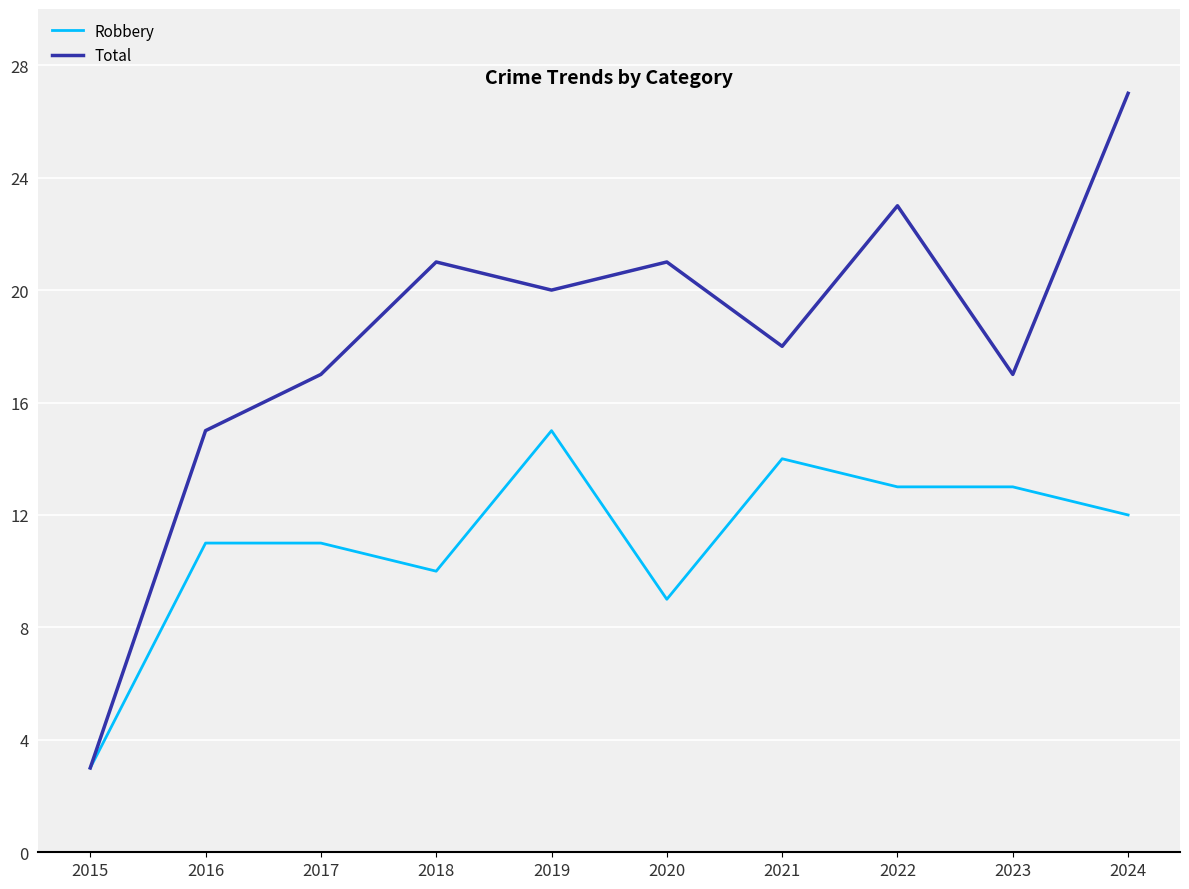

At how many categories does at least one series exceed 19?

5